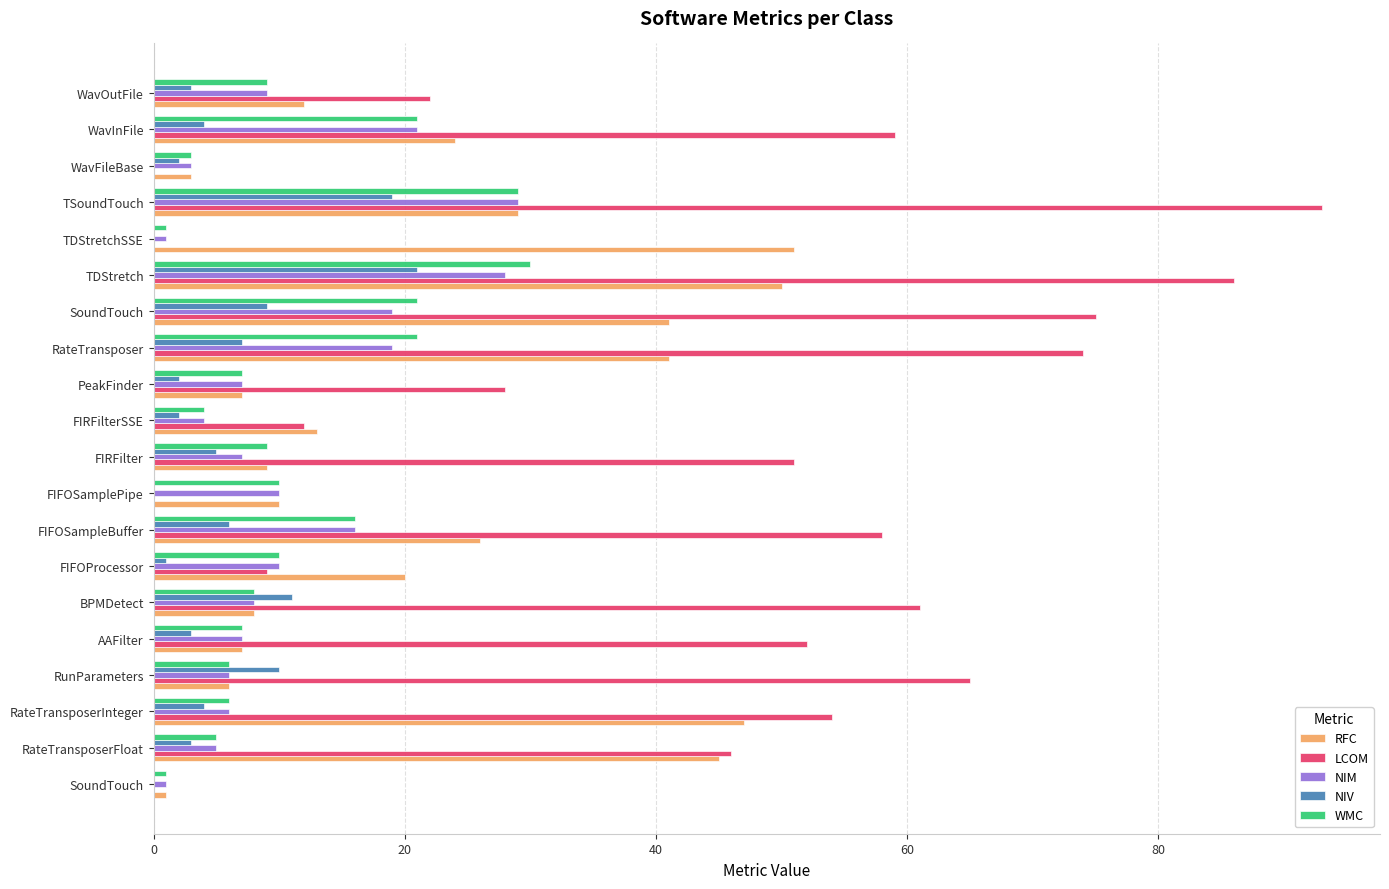

What is the value of the WMC bar at the 2nd from the left?

5